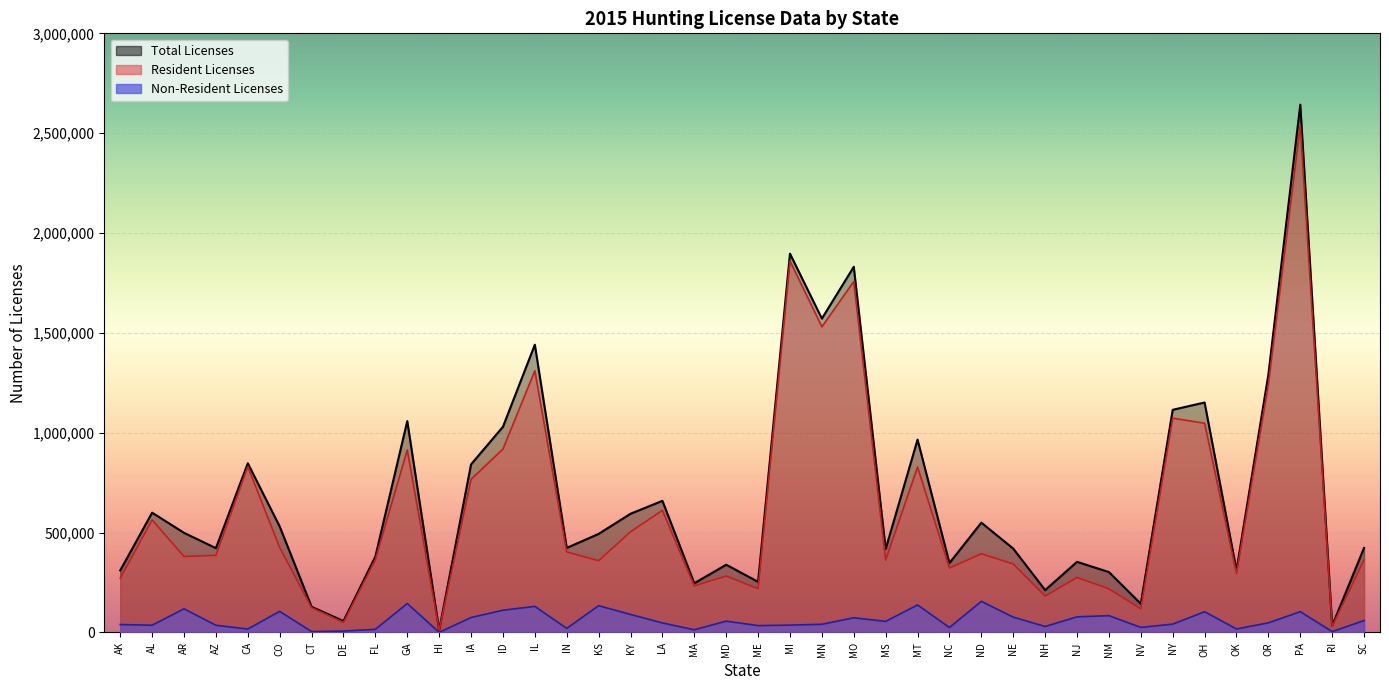

What are all the series names shown in the legend?

Resident Licenses, Non-Resident Licenses, Total Licenses